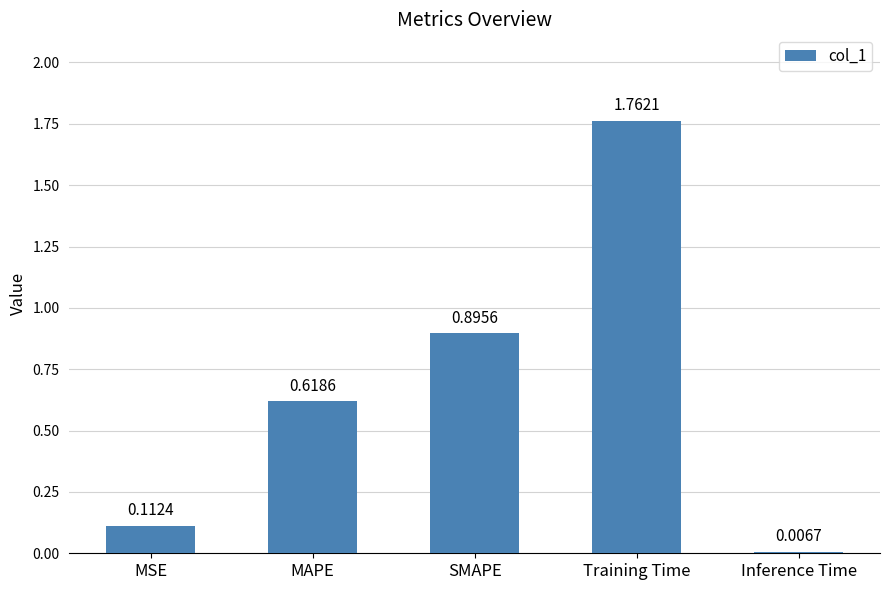

The value at SMAPE is 1.2. True or false?

False